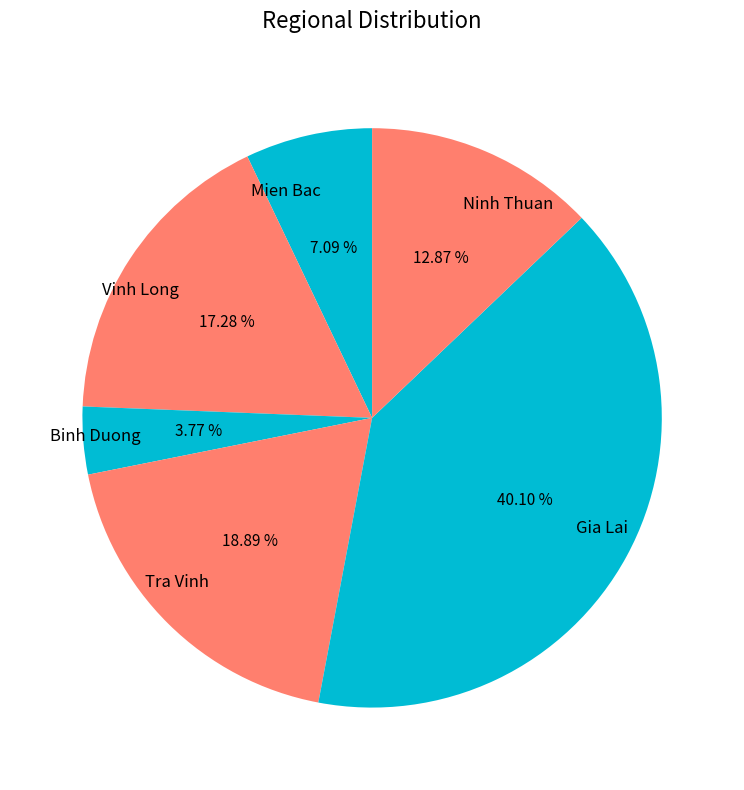

Is it true that Binh Duong is 12% of the pie?

False